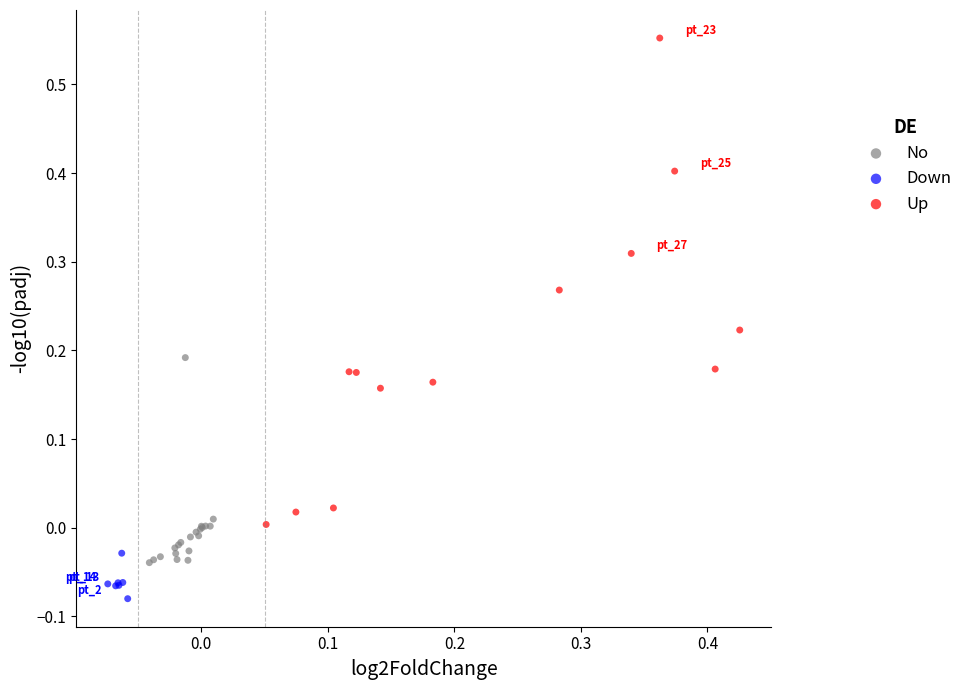

Which series reaches the minimum Y coordinate?

Down